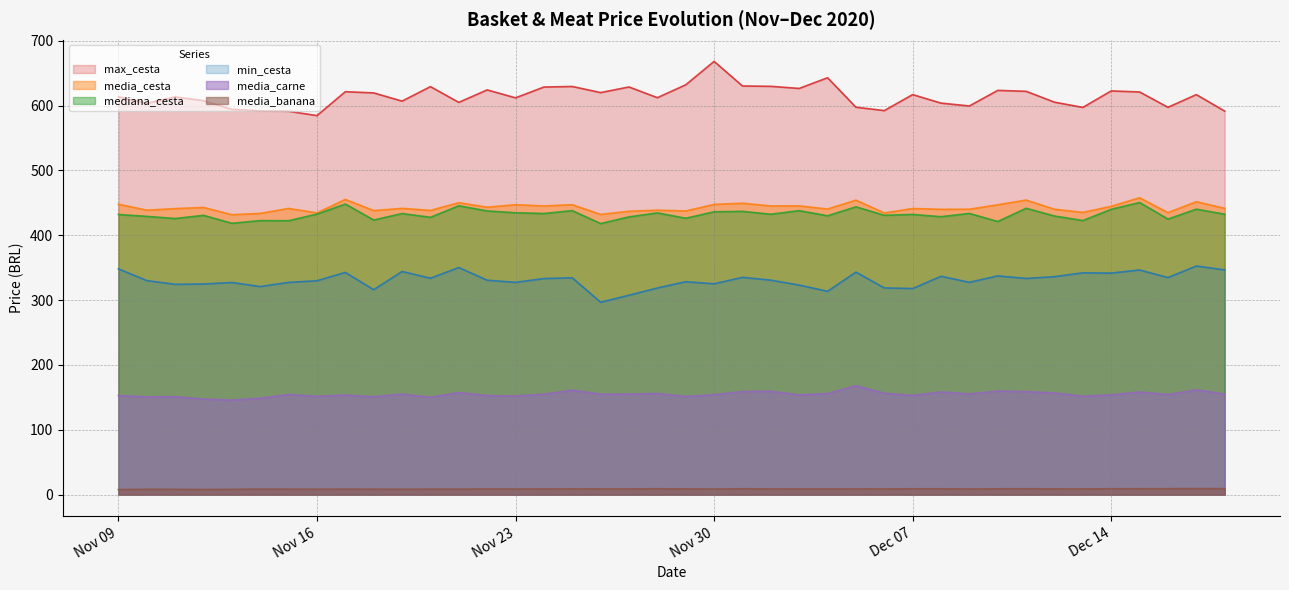

What is the minimum value shown in the chart?

8.0